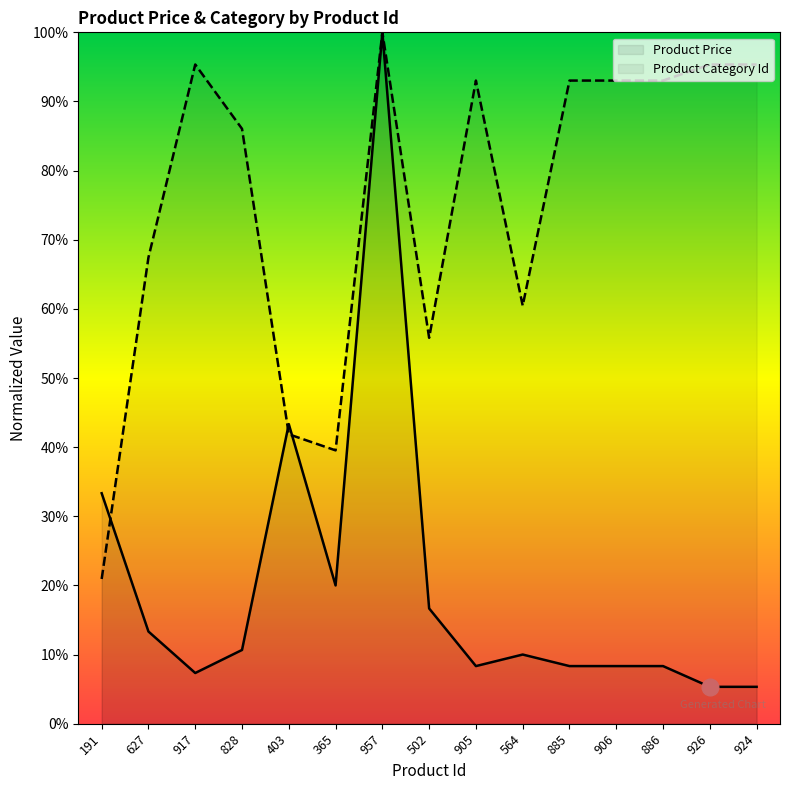

Which series changed the most between 502 and 924?

Product Category Id